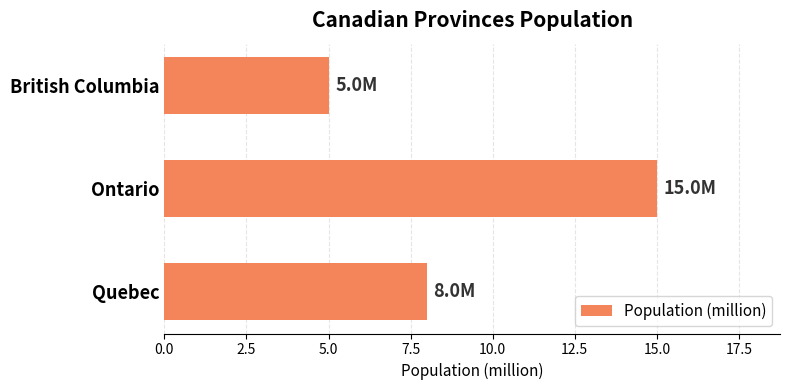

List the labels in order of value, smallest first.

British Columbia, Quebec, Ontario